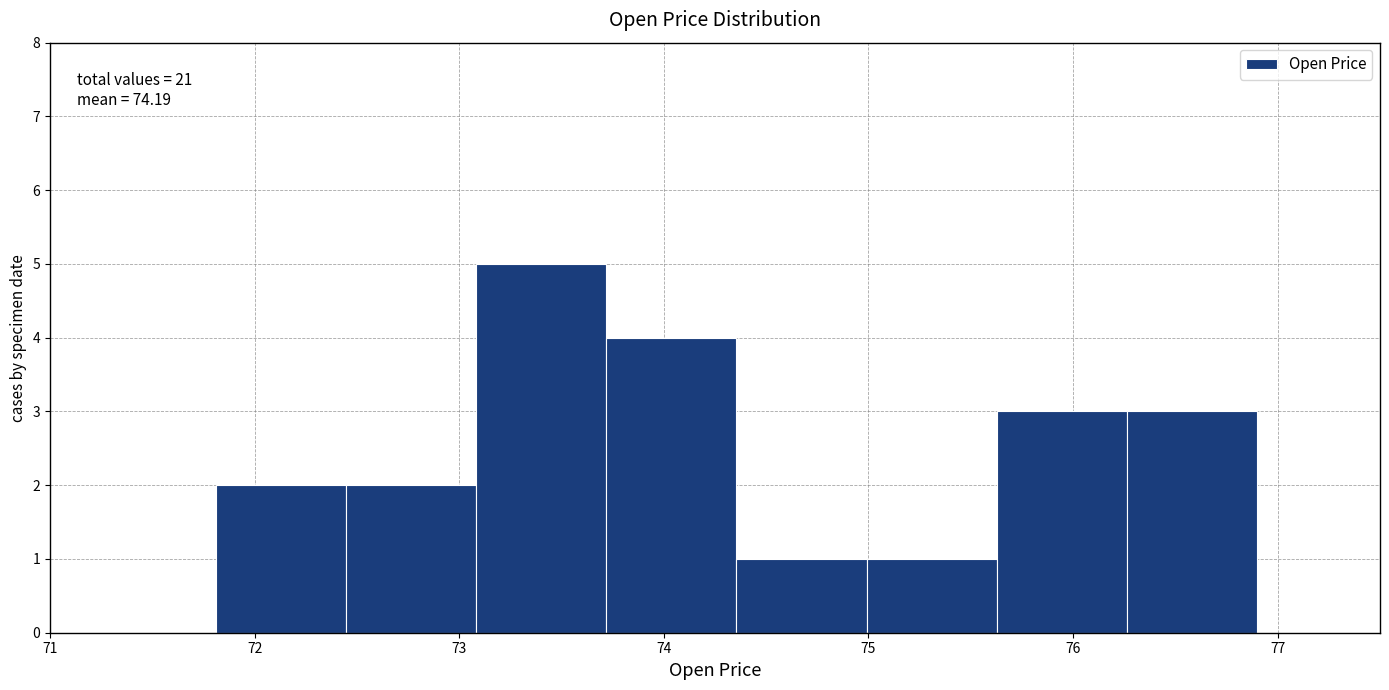

Over which range of the x-axis is the bar tallest?

73.1 to 73.7